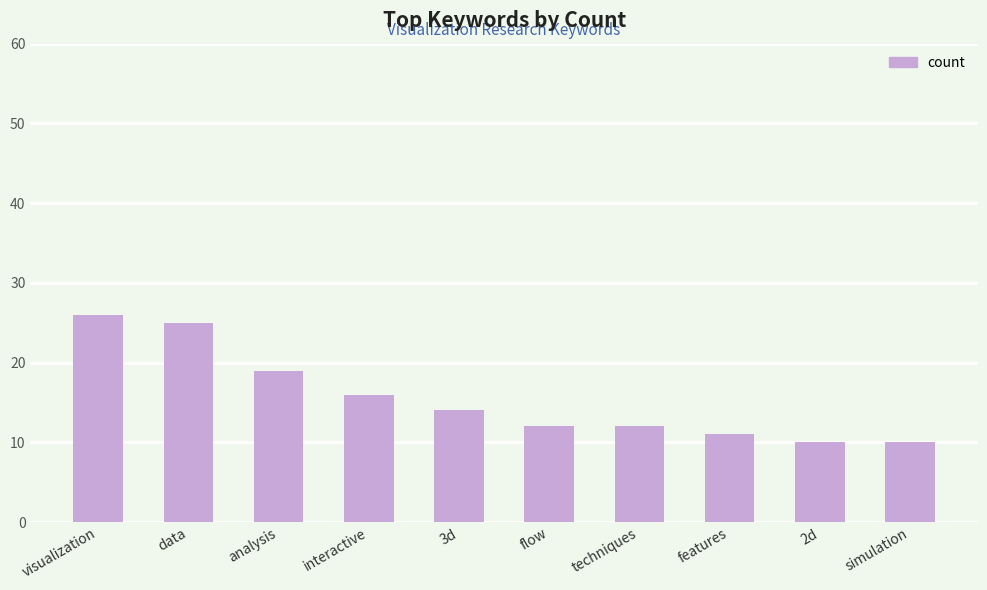

Read the value at interactive.

16